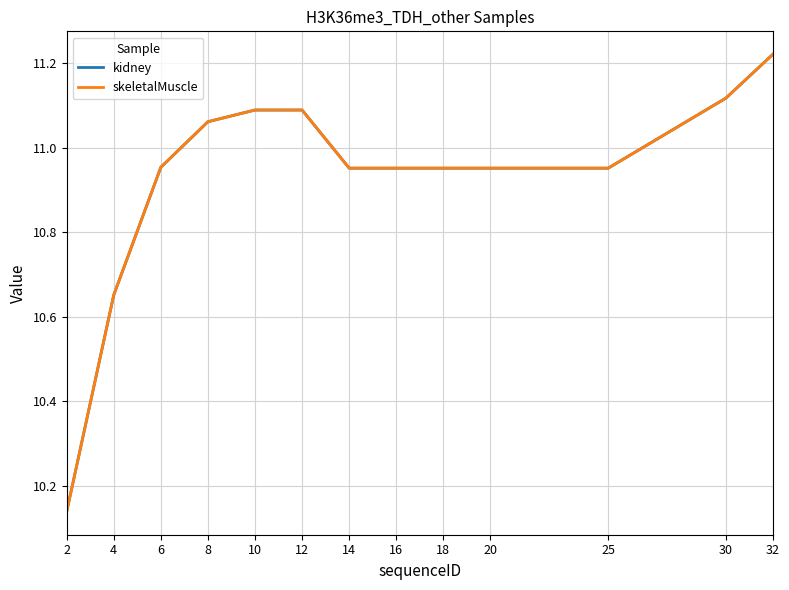

Is this an area chart (filled region under the line)?

No